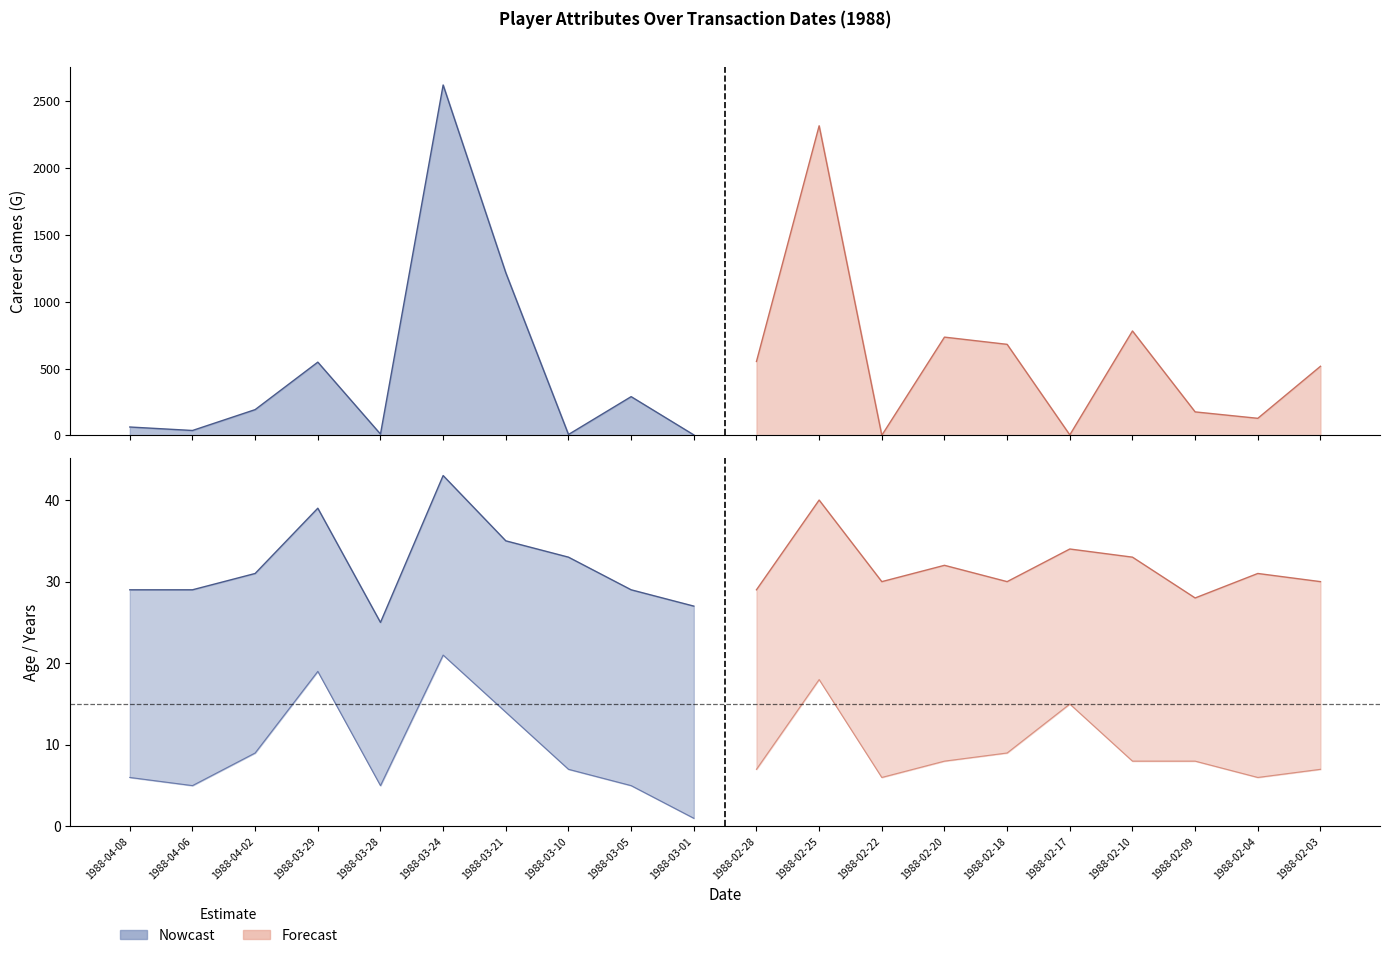

Where is the first local minimum for Yrs?

1988-04-06